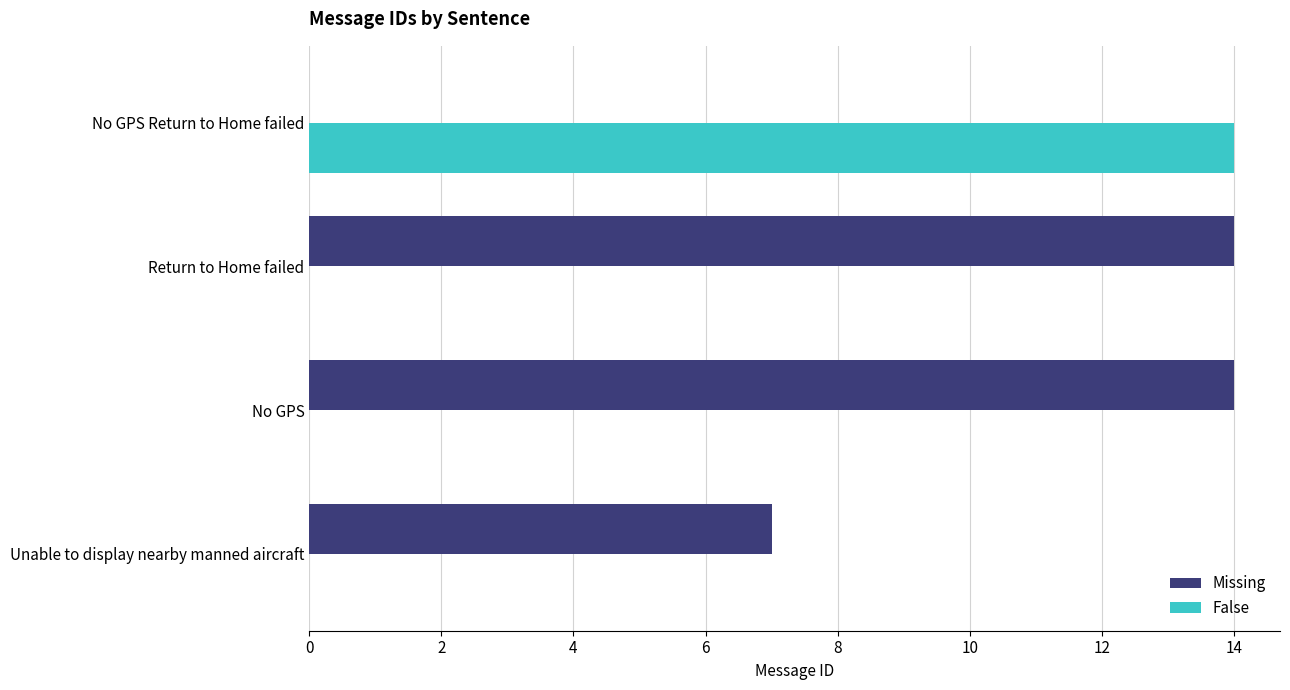

What is the maximum value for False?

14